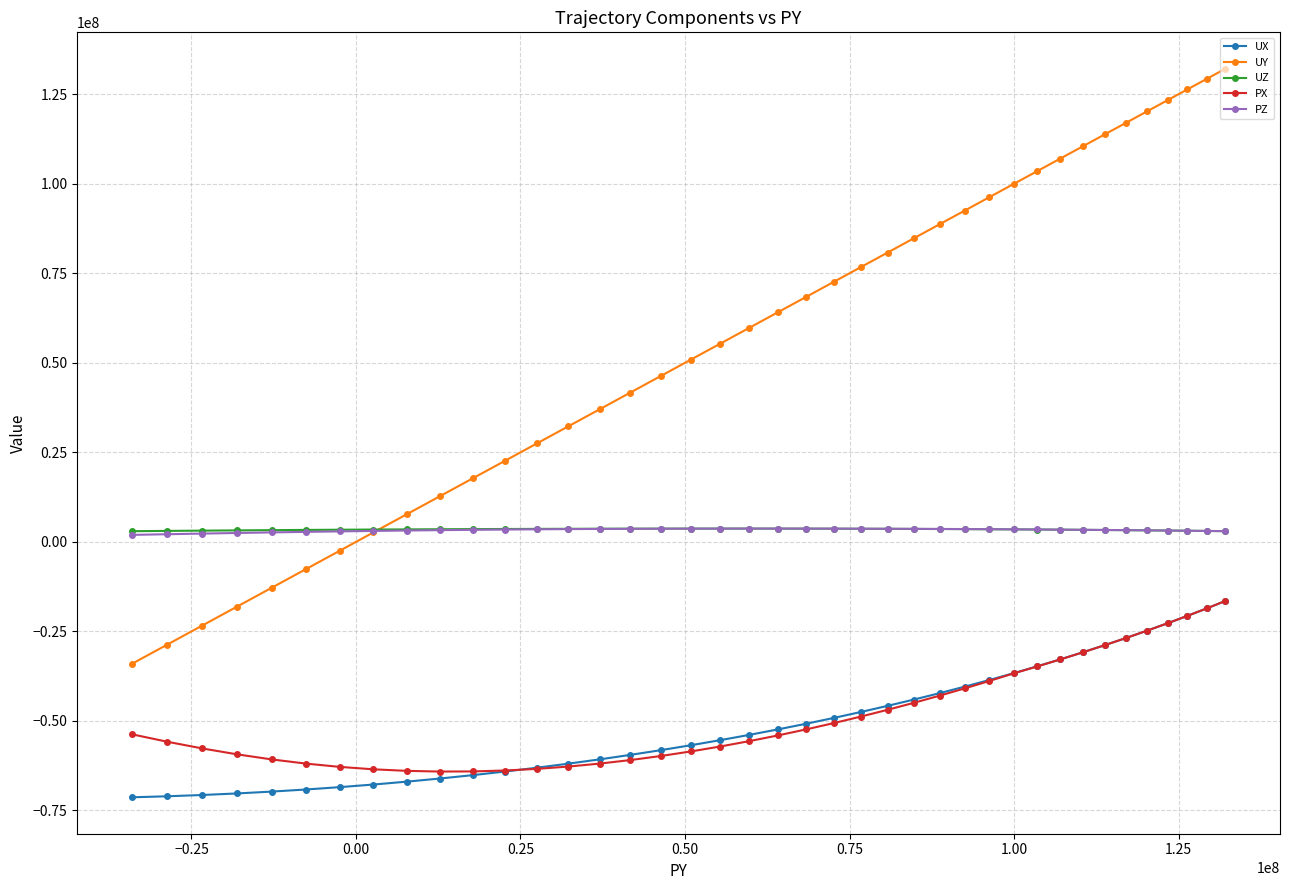

In PX, how many points are lower than both neighbors (excluding endpoints)?

1